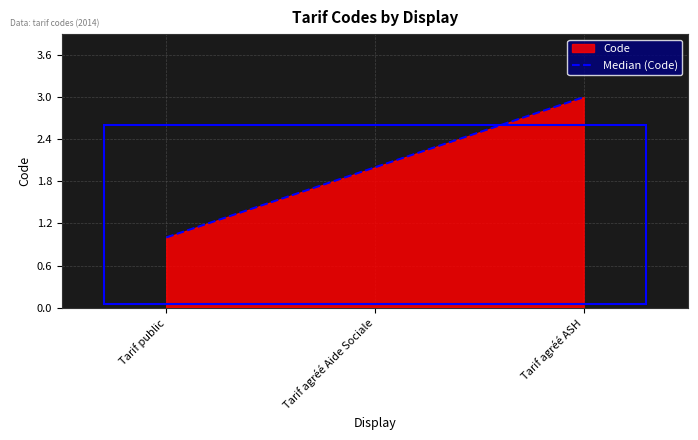

What is the value of the 3rd point from the left?

3